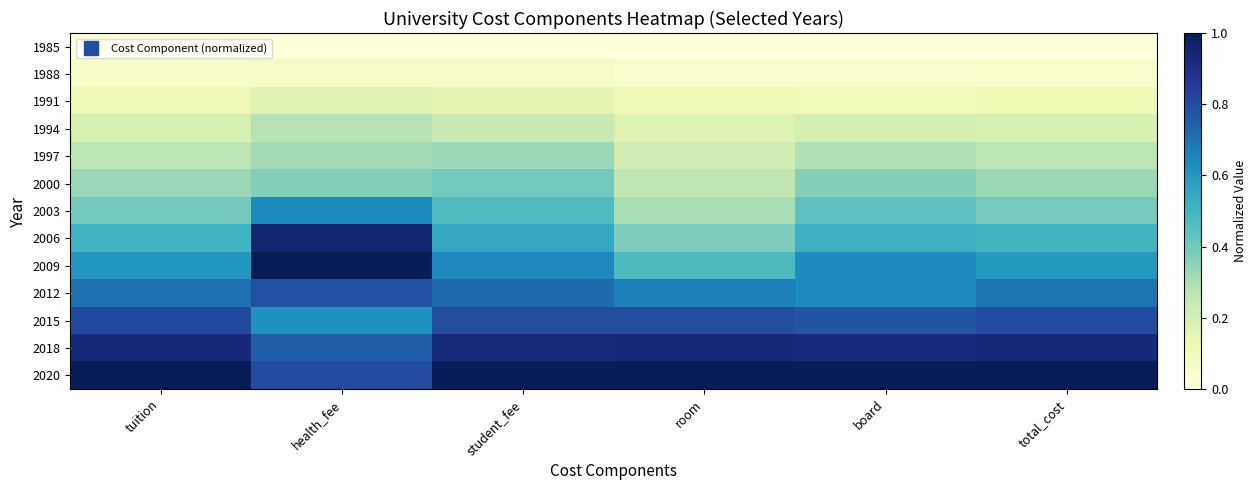

Reading left to right, list all the values displayed in this chart.

1985: tuition=0.0	health_fee=0.0	student_fee=0.0	room=0.0	board=0.0	total_cost=0.0
1988: tuition=0.1	health_fee=0.1	student_fee=0.1	room=0.0	board=0.0	total_cost=0.1
1991: tuition=0.1	health_fee=0.2	student_fee=0.2	room=0.1	board=0.1	total_cost=0.1
1994: tuition=0.2	health_fee=0.3	student_fee=0.2	room=0.2	board=0.2	total_cost=0.2
1997: tuition=0.3	health_fee=0.3	student_fee=0.3	room=0.2	board=0.3	total_cost=0.3
2000: tuition=0.3	health_fee=0.4	student_fee=0.4	room=0.3	board=0.4	total_cost=0.3
2003: tuition=0.4	health_fee=0.6	student_fee=0.5	room=0.3	board=0.4	total_cost=0.4
2006: tuition=0.5	health_fee=1.0	student_fee=0.5	room=0.4	board=0.5	total_cost=0.5
2009: tuition=0.6	health_fee=1.0	student_fee=0.6	room=0.5	board=0.6	total_cost=0.6
2012: tuition=0.7	health_fee=0.8	student_fee=0.7	room=0.7	board=0.6	total_cost=0.7
2015: tuition=0.8	health_fee=0.6	student_fee=0.8	room=0.8	board=0.8	total_cost=0.8
2018: tuition=0.9	health_fee=0.7	student_fee=0.9	room=0.9	board=0.9	total_cost=0.9
2020: tuition=1.0	health_fee=0.8	student_fee=1.0	room=1.0	board=1.0	total_cost=1.0